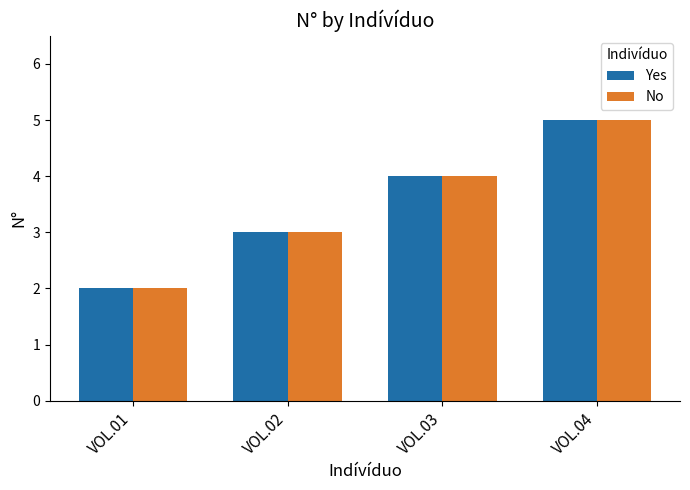

Reading left to right, what are all the values shown in this chart?

Yes: 2	3	4	5
No: 2	3	4	5